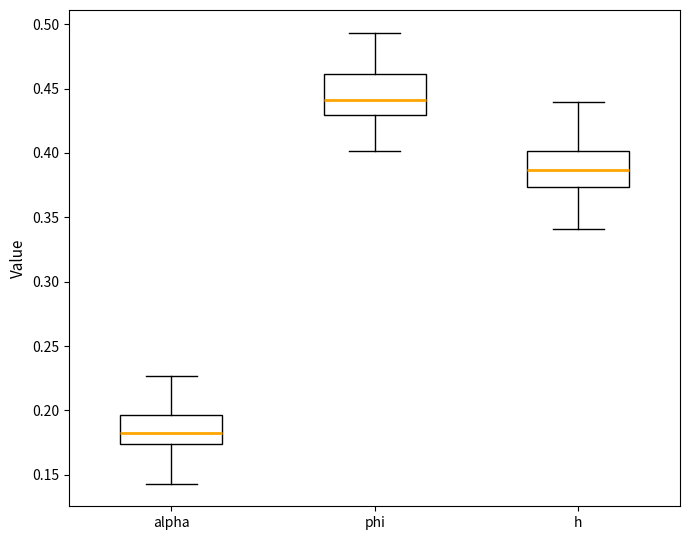

Reading left to right, read every box against the y-axis: the position of its median line, the range the box covers, and the ends of its whiskers. The values are not printed on the chart, so give them approximately, as read against the axis.

alpha: median 0.185, box 0.175 to 0.195, whiskers 0.145 to 0.225
phi: median 0.440, box 0.430 to 0.460, whiskers 0.400 to 0.495
h: median 0.385, box 0.375 to 0.400, whiskers 0.340 to 0.440